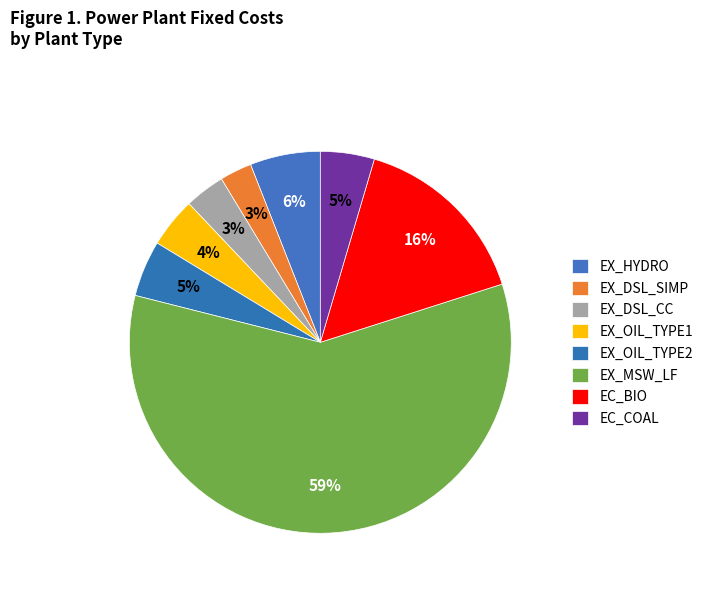

Count the number of slices in the pie.

8